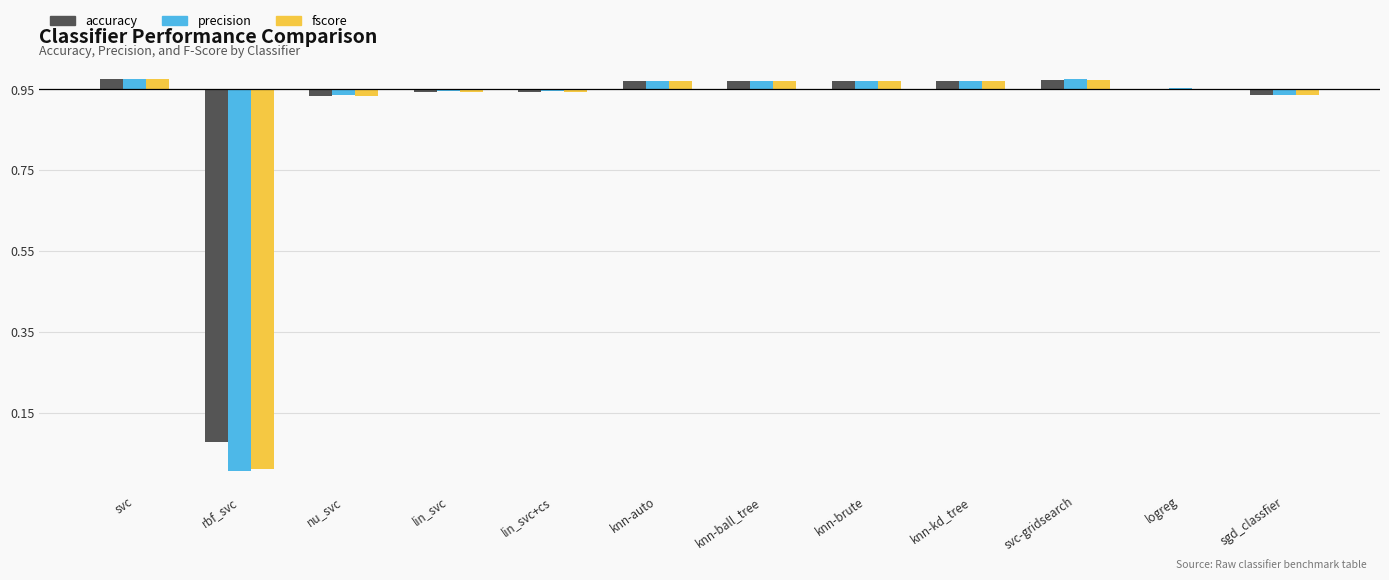

List the series in order of their peak value, lowest first.

accuracy, fscore, precision